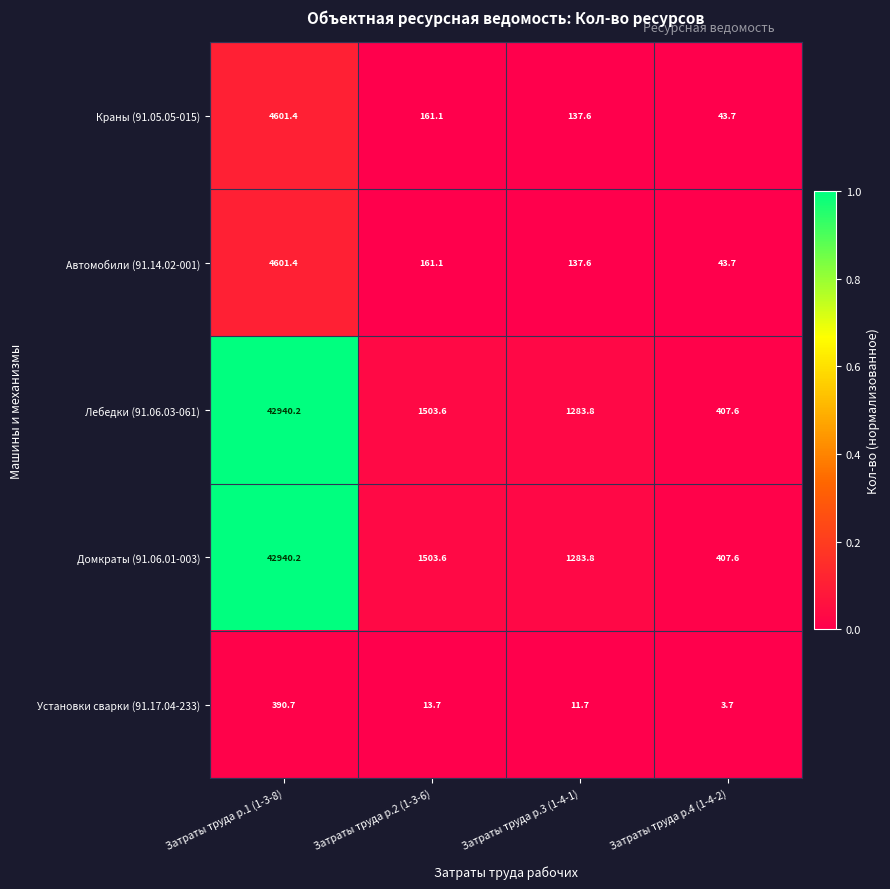

Is it true that Автомобили (91.14.02-001) equals 4601.4 at Затраты труда р.1 (1-3-8)?

True